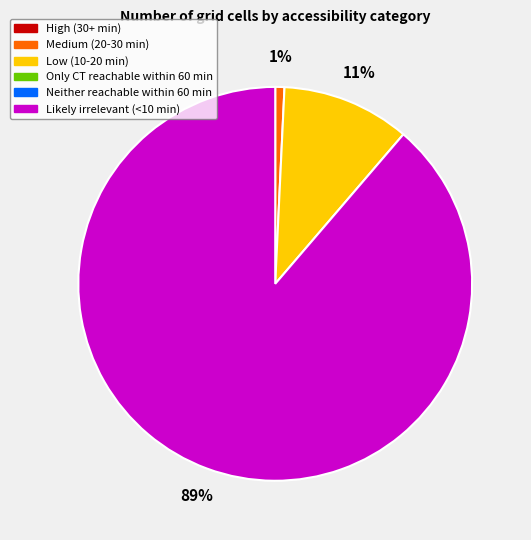

To the nearest percent, what is the average slice percentage?

33%